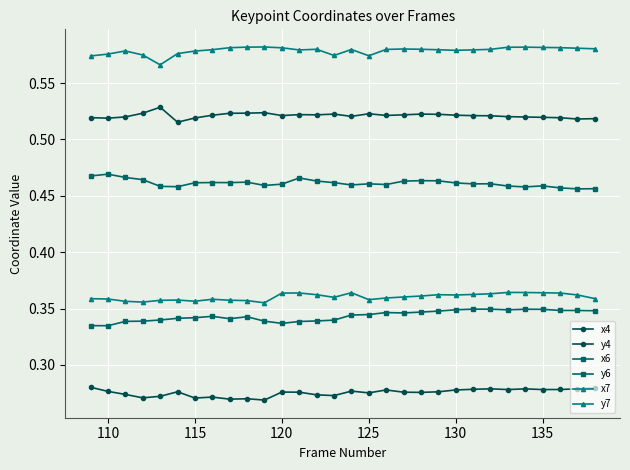

Rank the series by their maximum value, from lowest to highest.

y4, y6, y7, x6, x4, x7